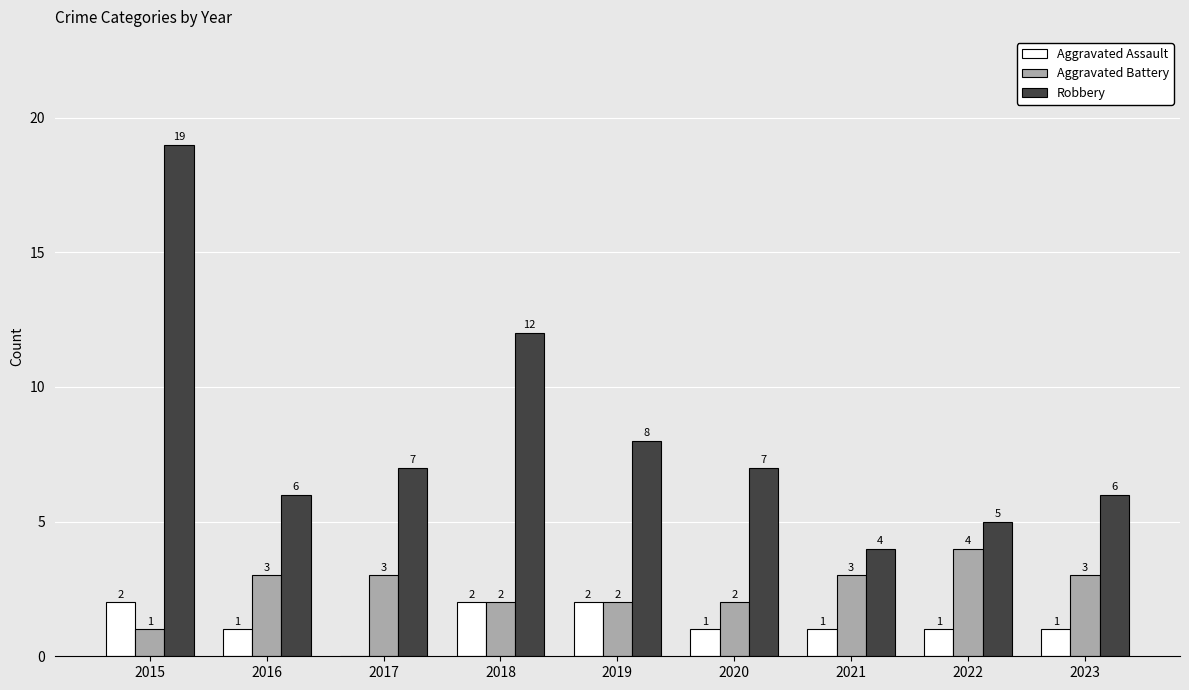

What is the greatest value displayed?

19